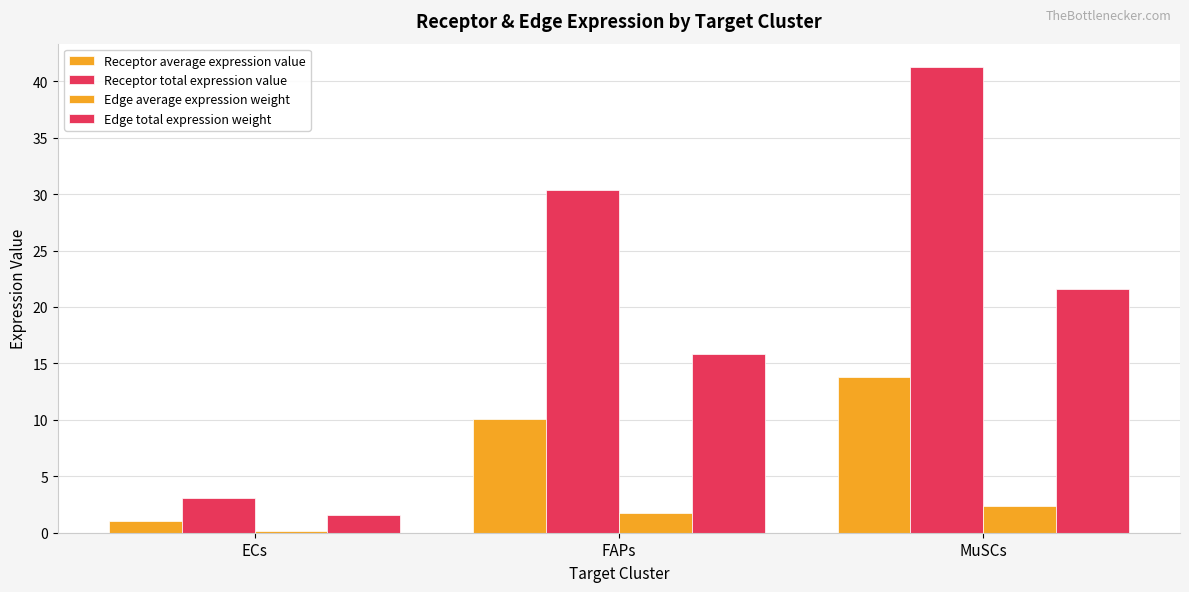

Reading right to left, transcribe all the data shown in this chart.

Receptor average expression value: MuSCs=13.8	FAPs=10.1	ECs=1.0
Receptor total expression value: MuSCs=41.3	FAPs=30.4	ECs=3.0
Edge average expression weight: MuSCs=2.4	FAPs=1.8	ECs=0.2
Edge total expression weight: MuSCs=21.6	FAPs=15.9	ECs=1.6